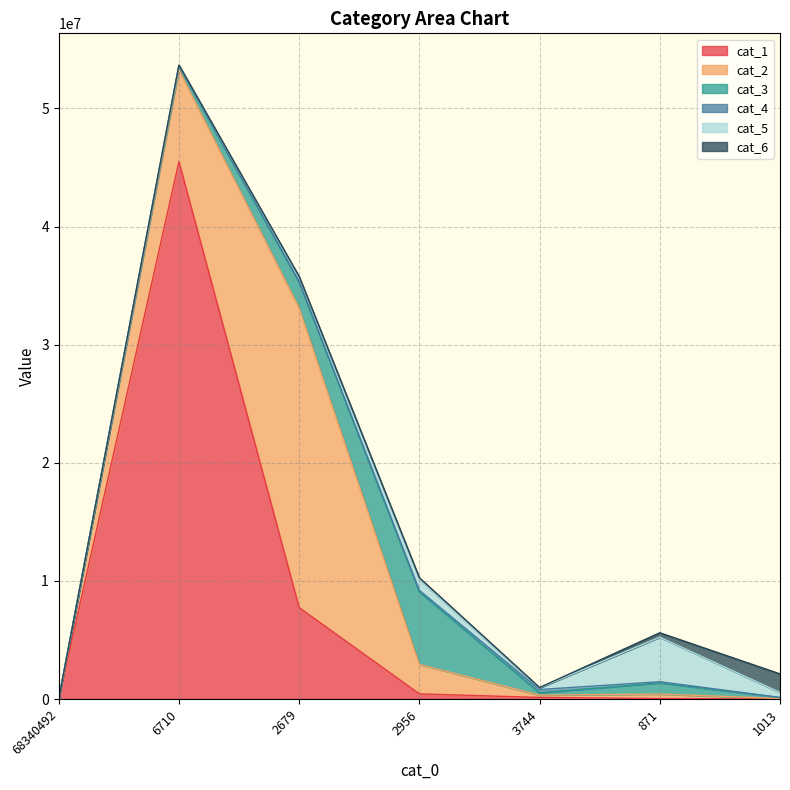

What is the maximum value for cat_2?

25364062